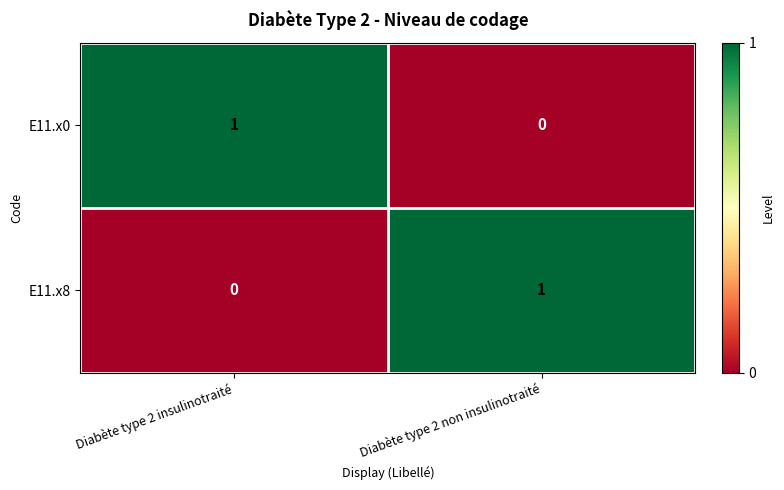

The value of E11.x8 at Diabète type 2 non insulinotraité is 2. True or false?

False